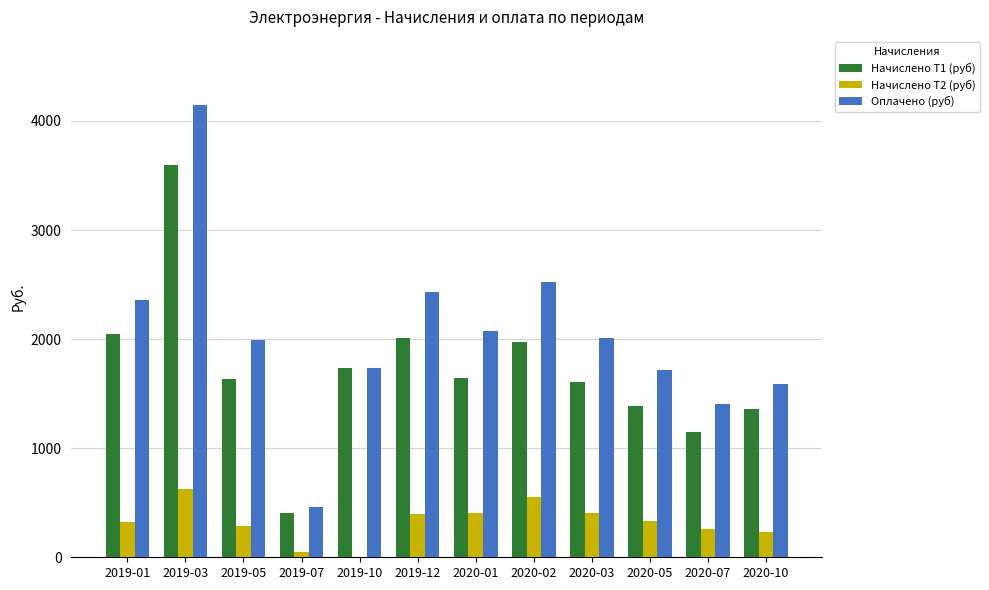

Is the value of Начислено Т2 (руб) at 2020-07 greater than the value of Оплачено (руб) at 2019-10?

No